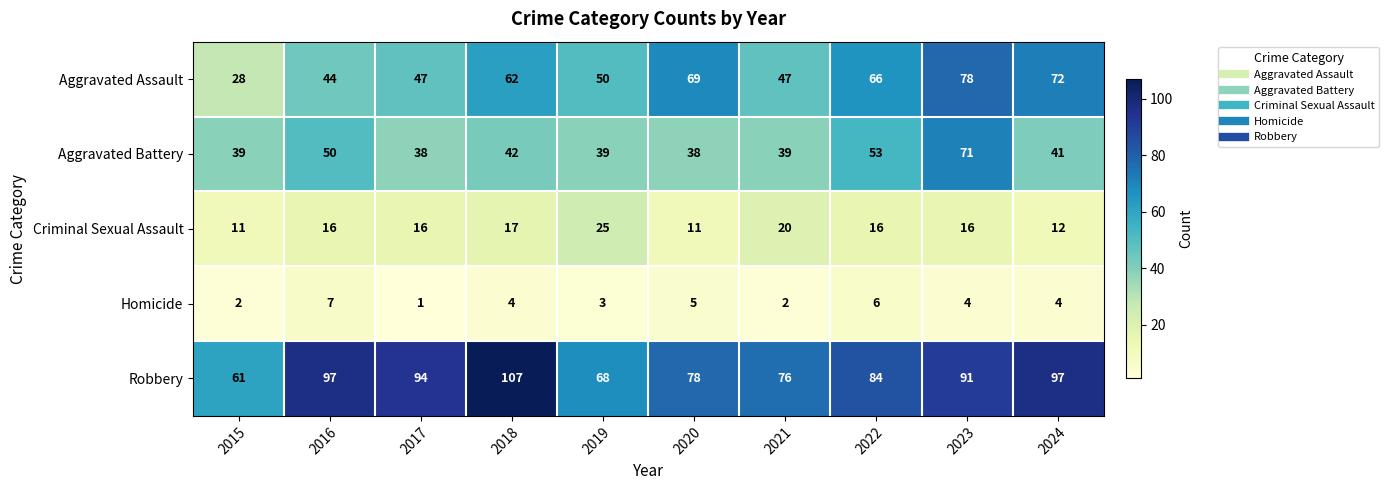

Which series changed the most between 2017 and 2023?

Aggravated Battery